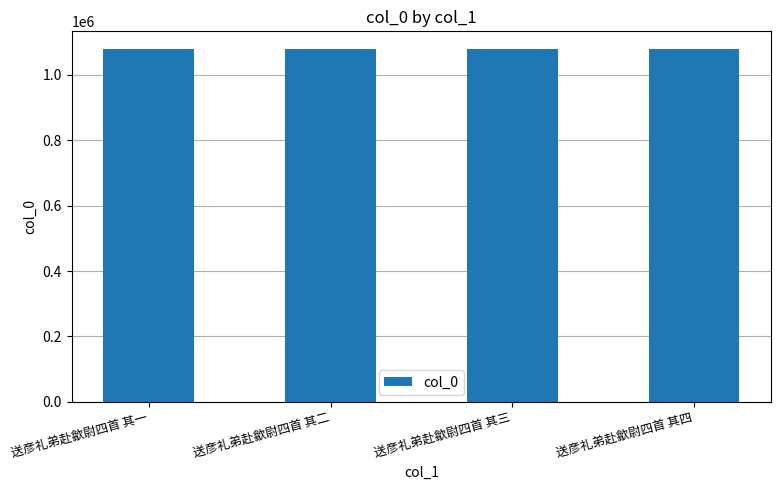

What is the label of the 2nd bar from the left?

送彦礼弟赴歙尉四首 其二